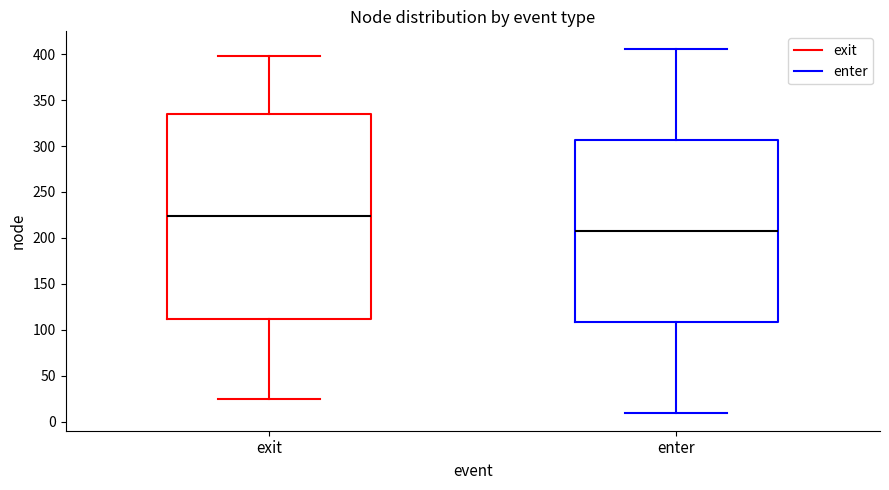

Comparing the boxes themselves (not the whiskers), which one is the tallest?

exit